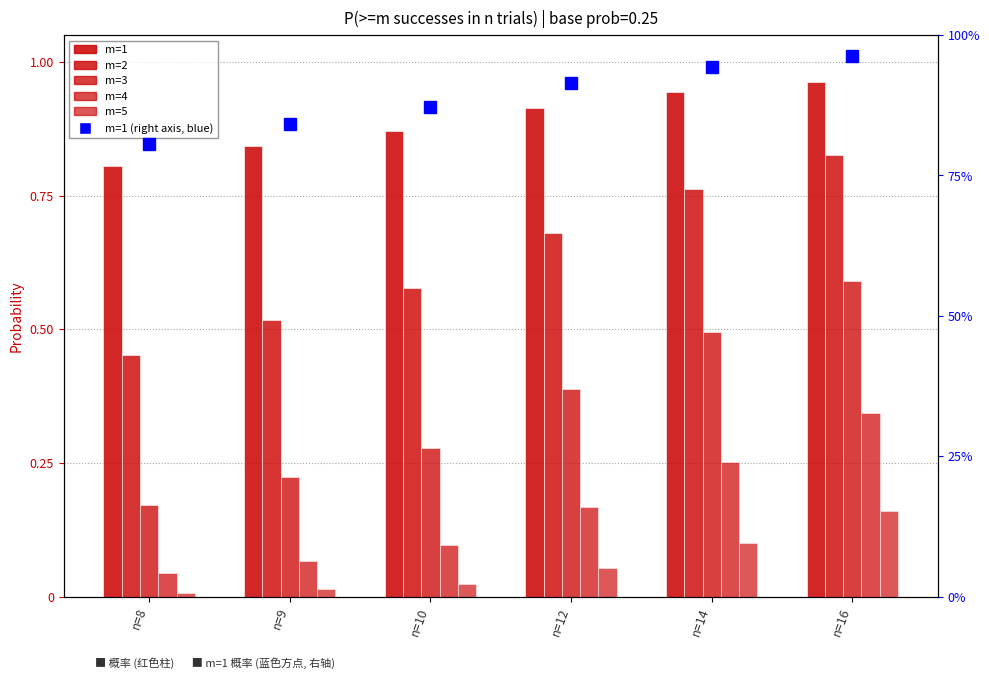

Which series changed the most between n=9 and n=16?

m=3